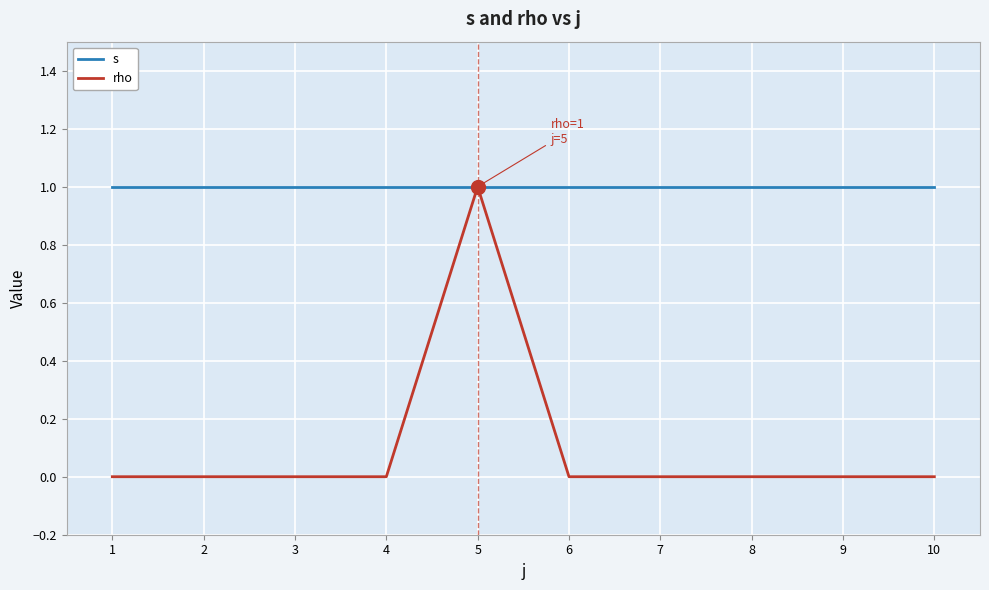

Is the value of s at 3 greater than the value of rho at 7?

Yes